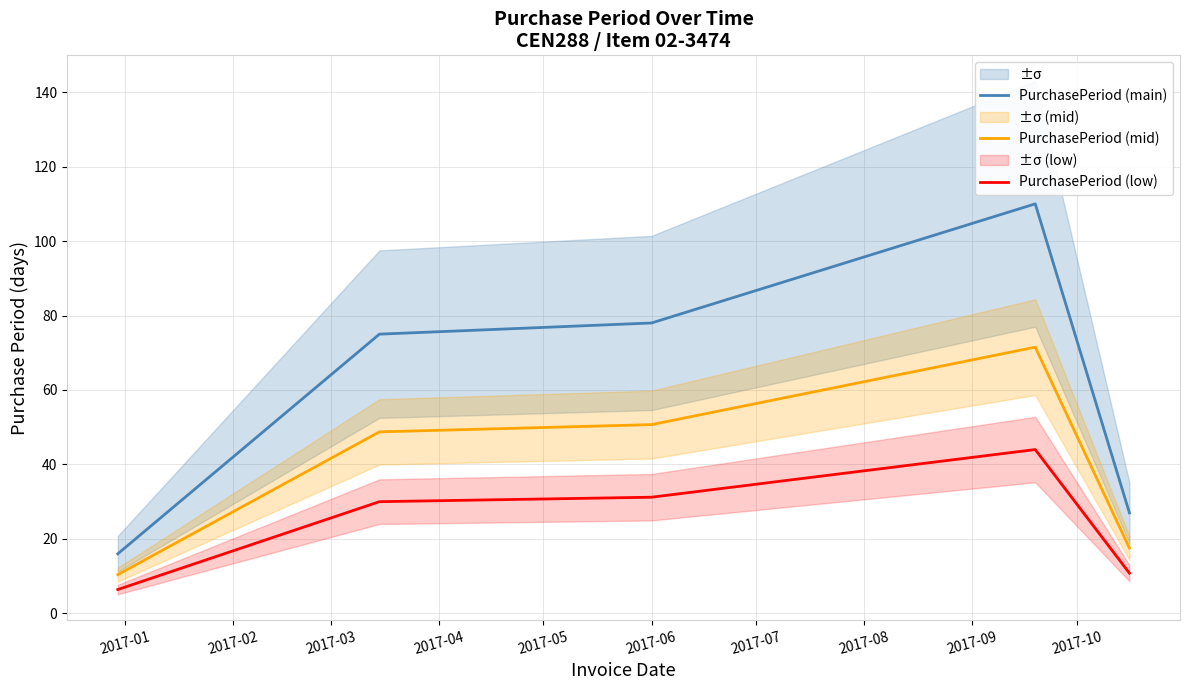

What is the sum of all PurchasePeriod (main) values?

306.0